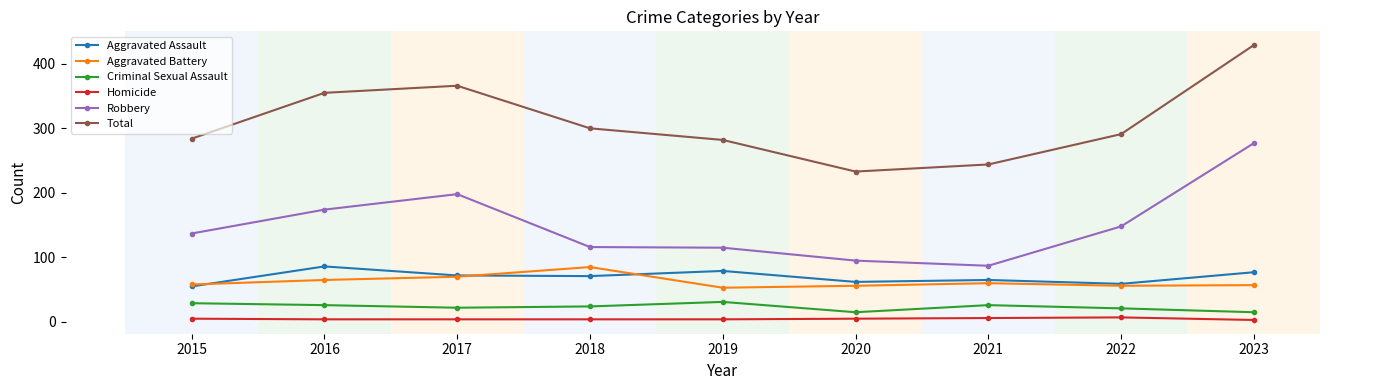

Rank the series at 2023 from lowest to highest value.

Homicide, Criminal Sexual Assault, Aggravated Battery, Aggravated Assault, Robbery, Total